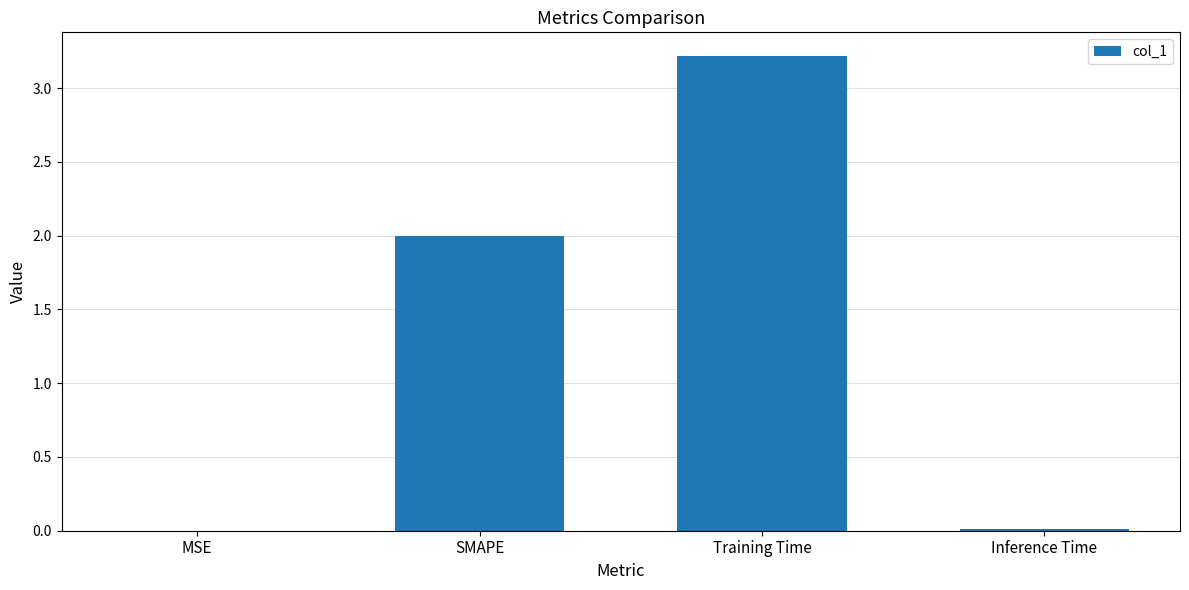

What is the approximate value at Training Time?

3.2